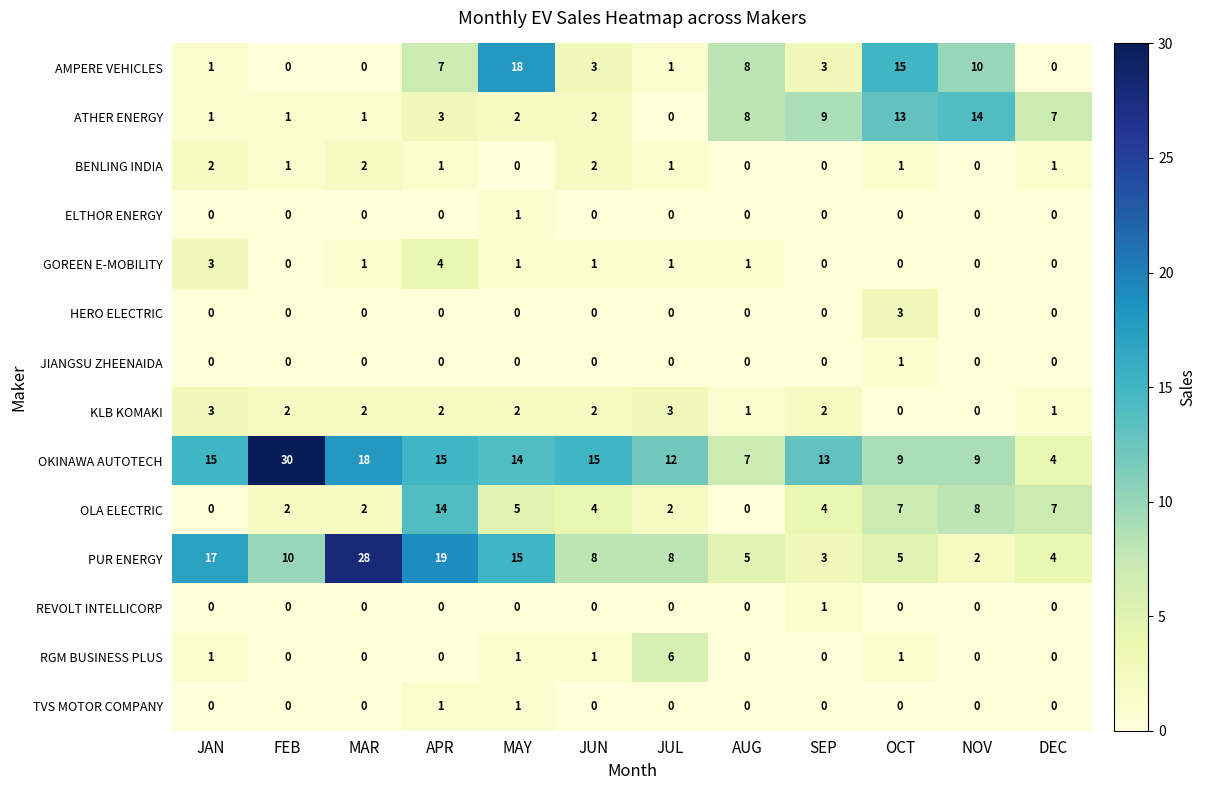

Which series has the largest total across all categories?

OKINAWA AUTOTECH